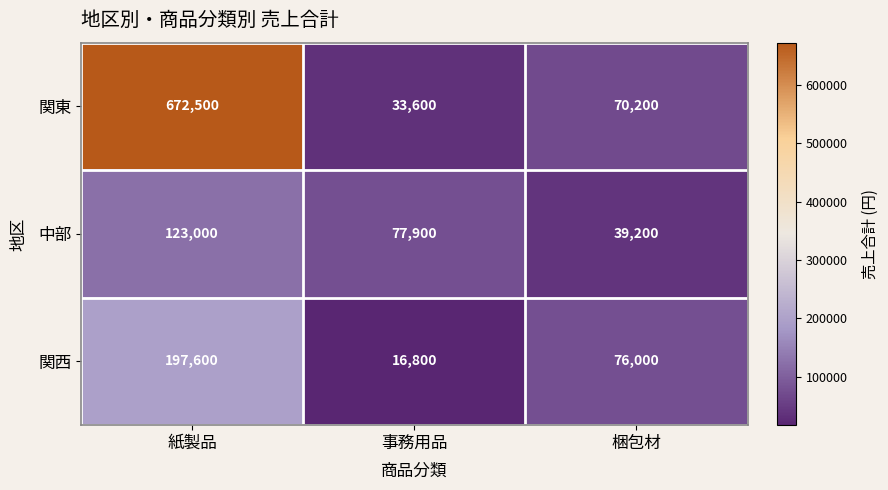

Reading left to right, extract all data points from this chart.

関東: 紙製品=672500	事務用品=33600	梱包材=70200
中部: 紙製品=123000	事務用品=77900	梱包材=39200
関西: 紙製品=197600	事務用品=16800	梱包材=76000